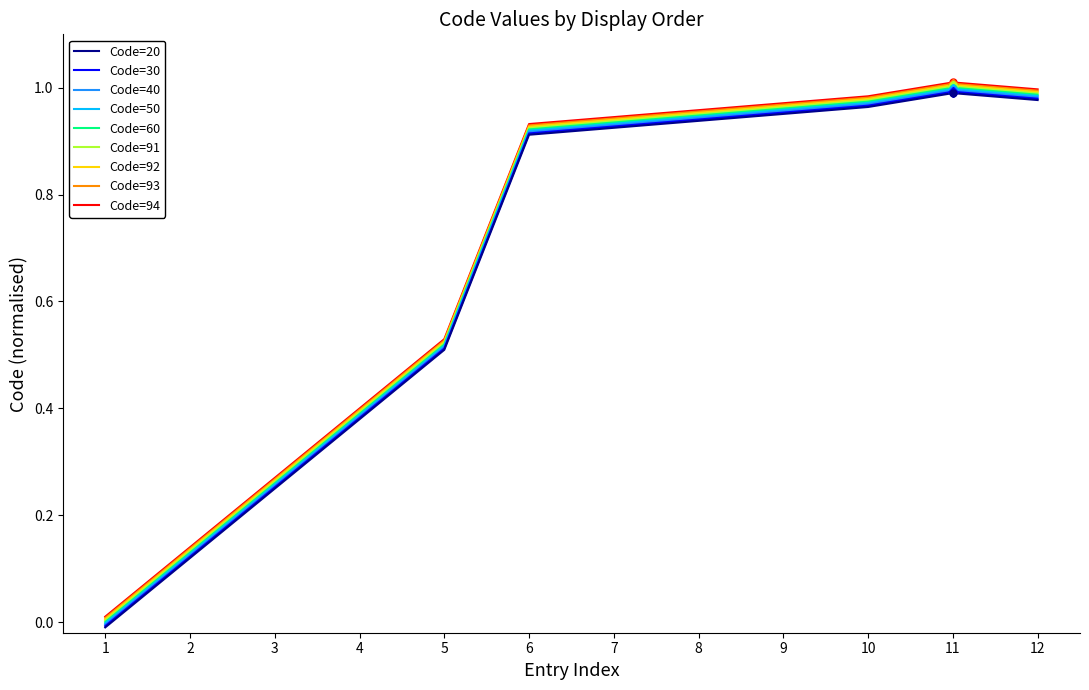

Is it true that Code=20 equals 1.0 at 12?

True